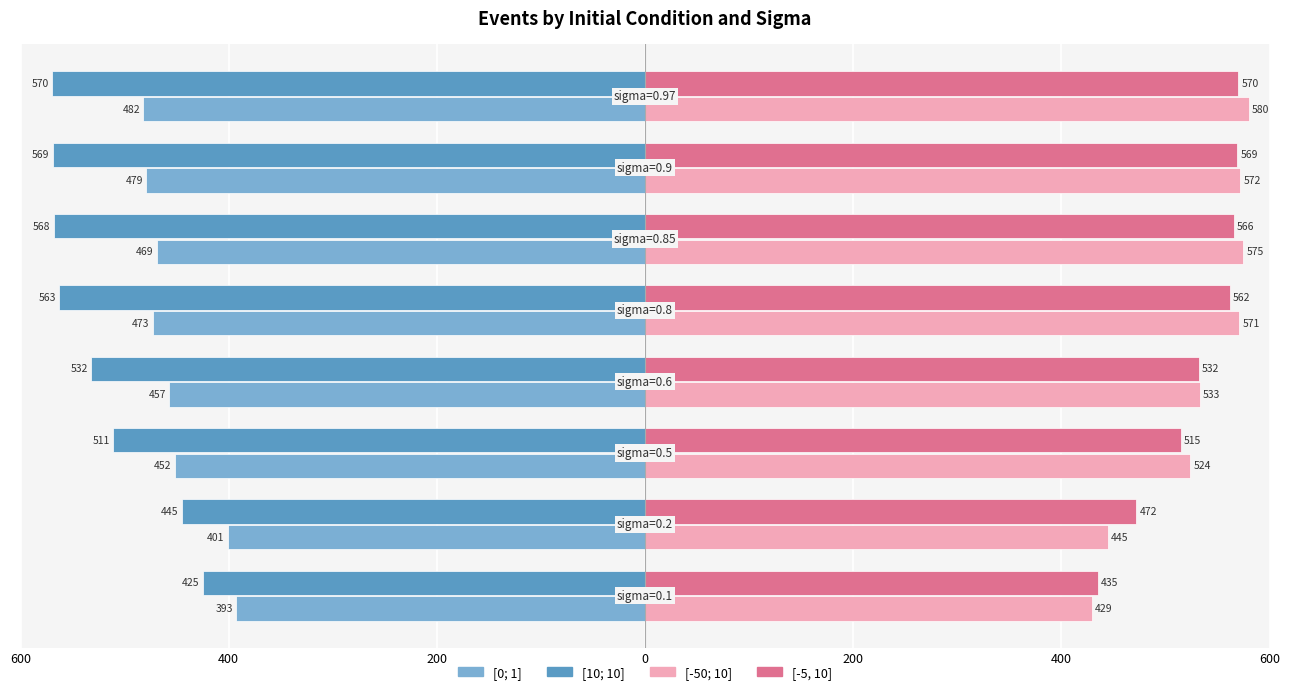

What is the maximum value shown in the chart?

580